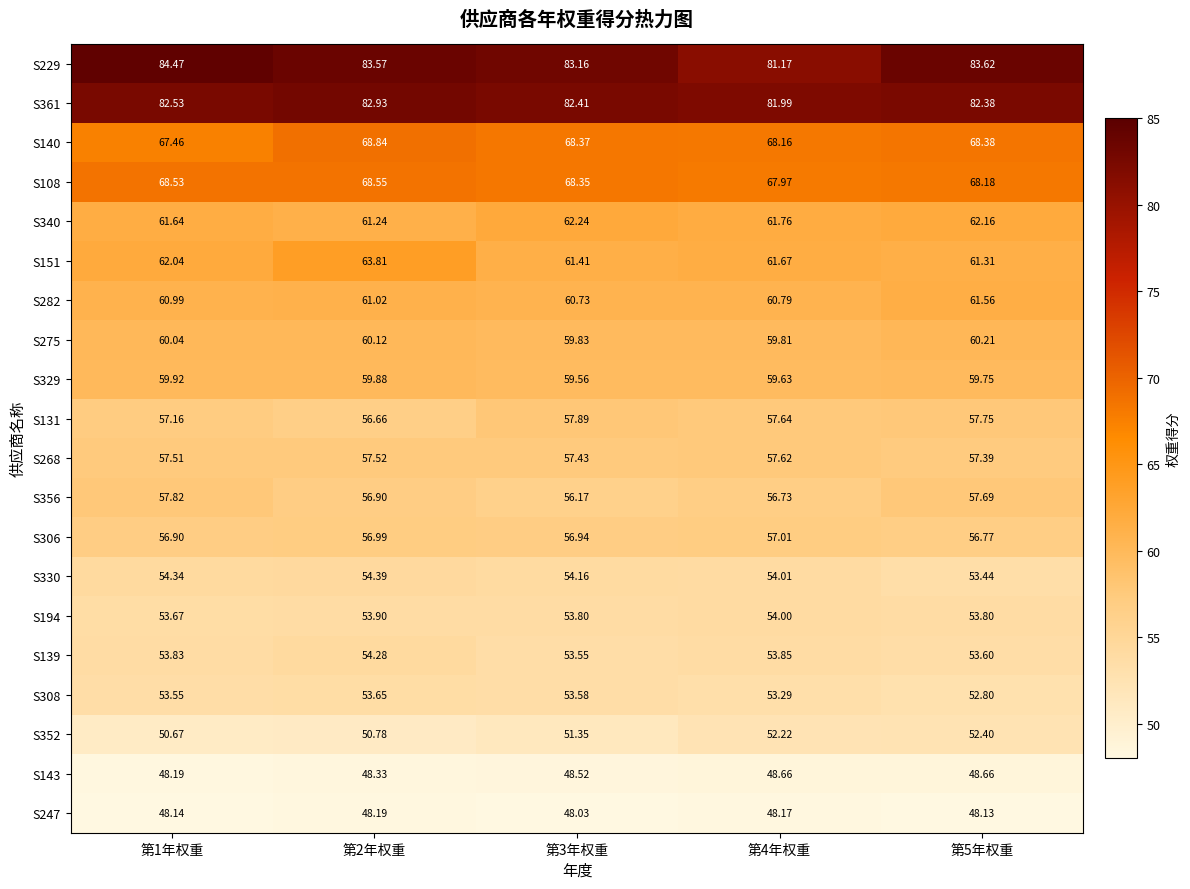

Is the value of S140 at 第1年权重 greater than the value of S330 at 第4年权重?

Yes